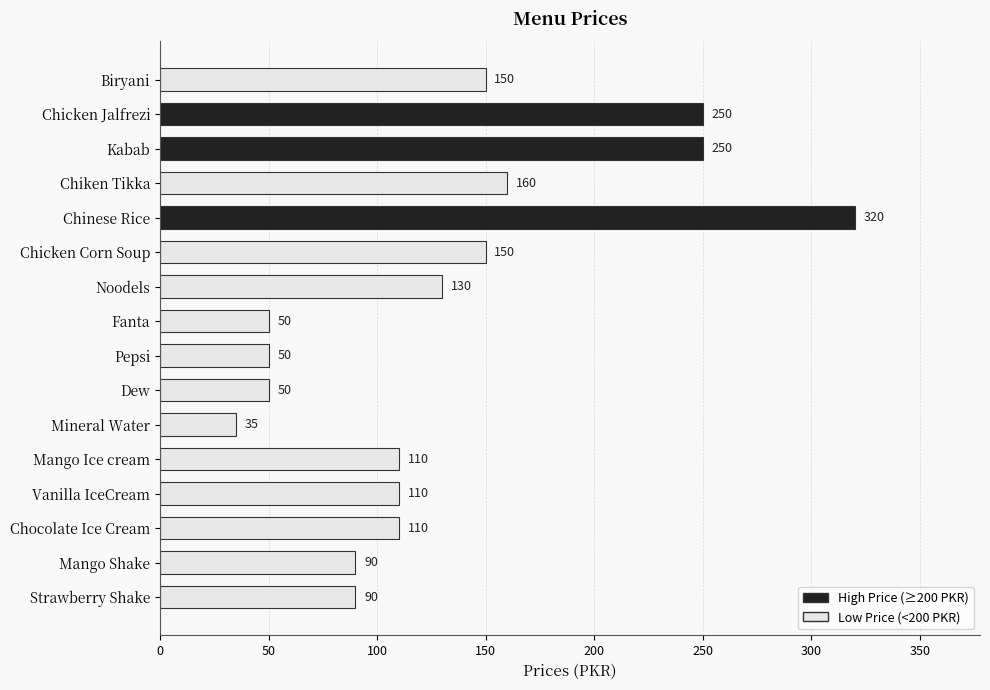

Reading bottom to top, what are all the values shown in this chart?

Strawberry Shake=90	Mango Shake=90	Chocolate Ice Cream=110	Vanilla IceCream=110	Mango Ice cream=110	Mineral Water=35	Dew=50	Pepsi=50	Fanta=50	Noodels=130	Chicken Corn Soup=150	Chinese Rice=320	Chiken Tikka=160	Kabab=250	Chicken Jalfrezi=250	Biryani=150